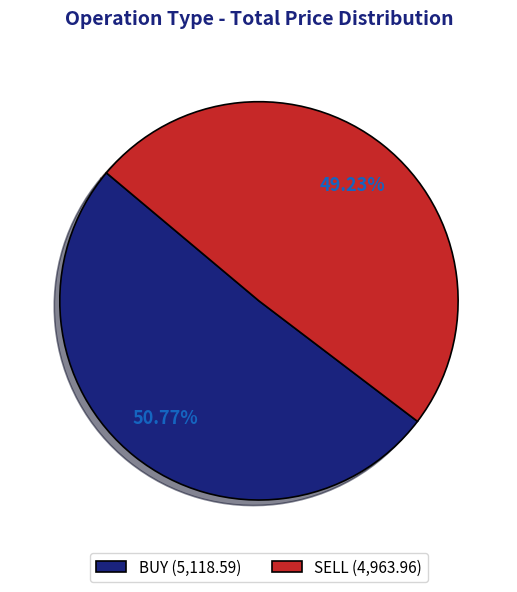

Approximately how many times larger is the value at SELL (4,963.96) compared to BUY (5,118.59)?

1.0